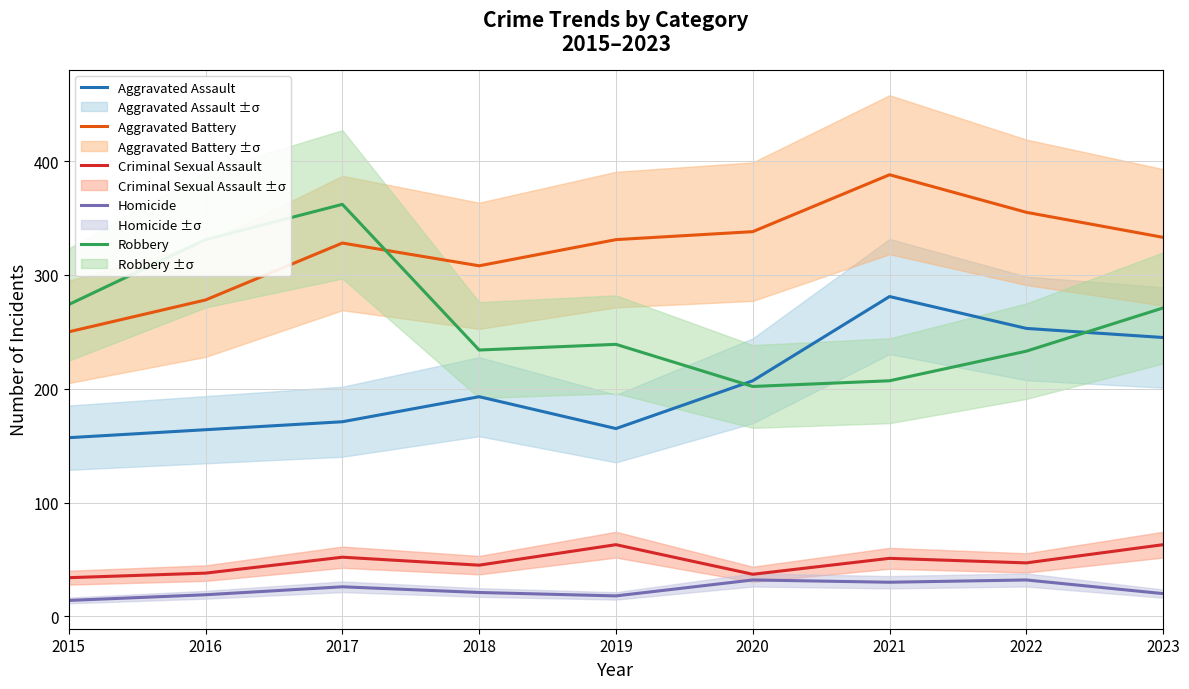

What is the sum of the Aggravated Assault values at 2019 and 2016?

329